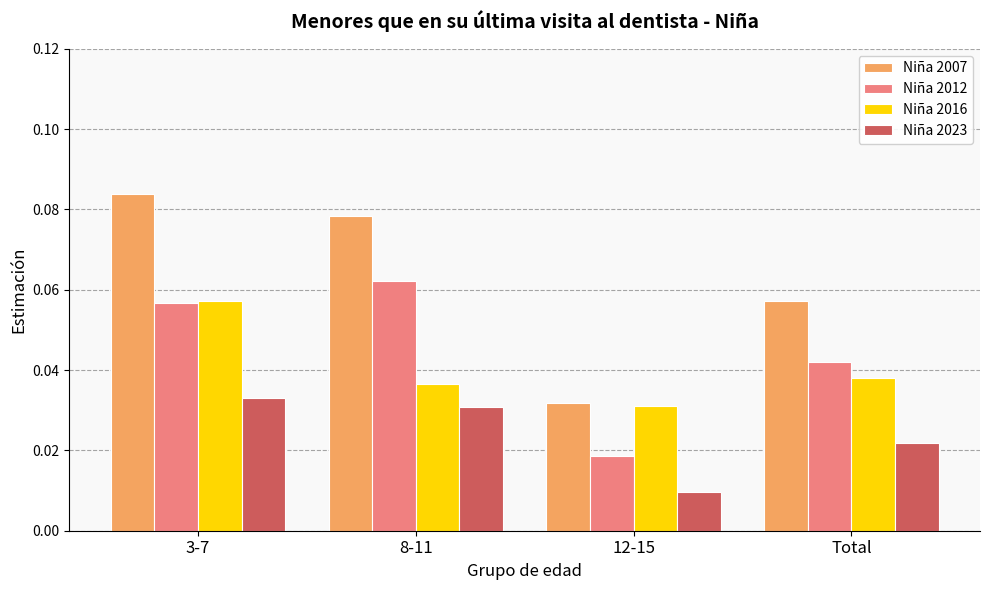

At how many categories does at least one series exceed 0?

4